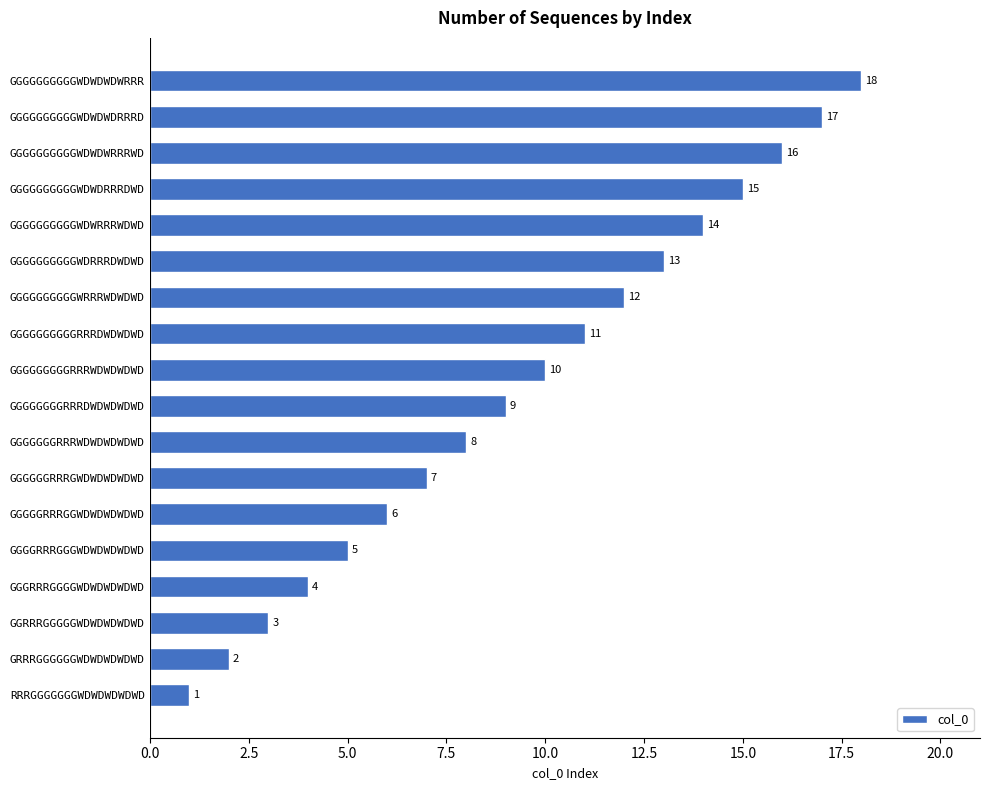

Read the value at GGGGGGGGGRRRWDWDWDWD, to the nearest 5.

10